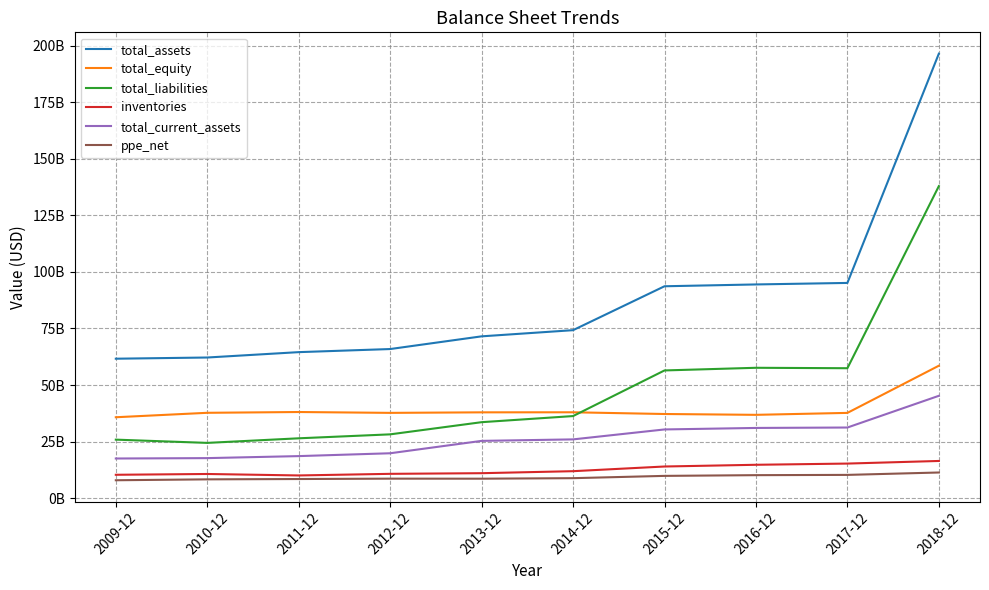

Is it true that inventories equals 11045000000 at 2013-12?

True